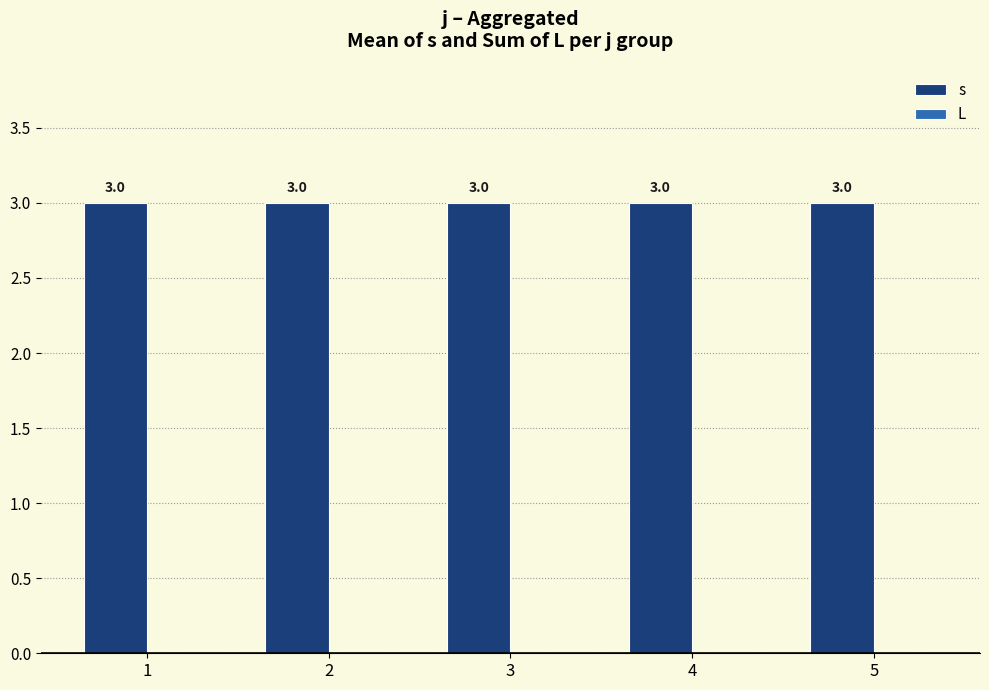

Reading right to left, transcribe all the data shown in this chart.

s: 5=3	4=3	3=3	2=3	1=3
L: 5=0	4=0	3=0	2=0	1=0